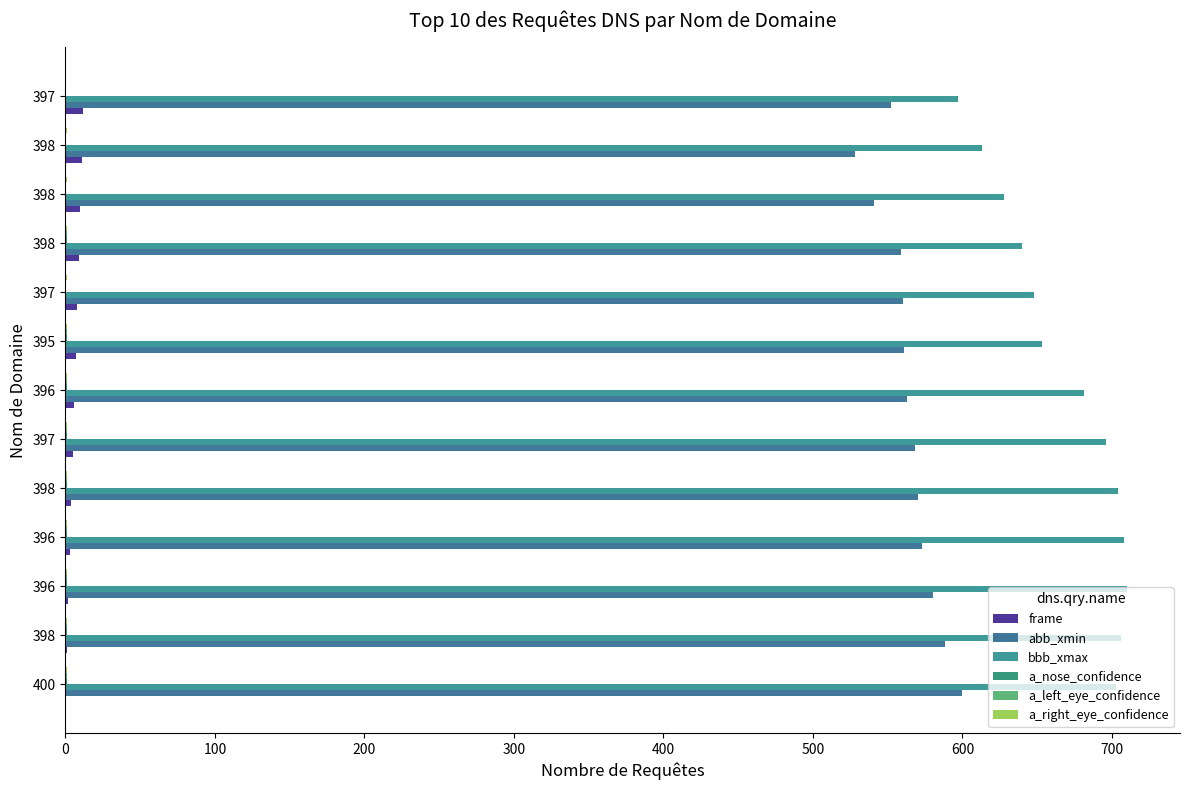

What is the difference between the maximum and minimum values in the frame series?

12.0